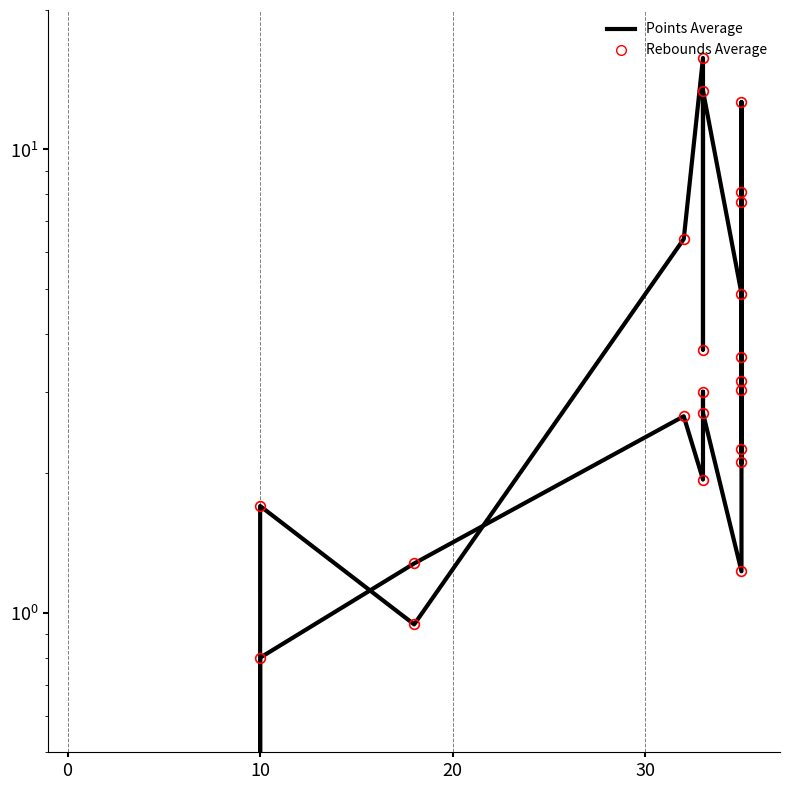

What is the difference between the second highest and minimum values in the Points Average series?

13.4